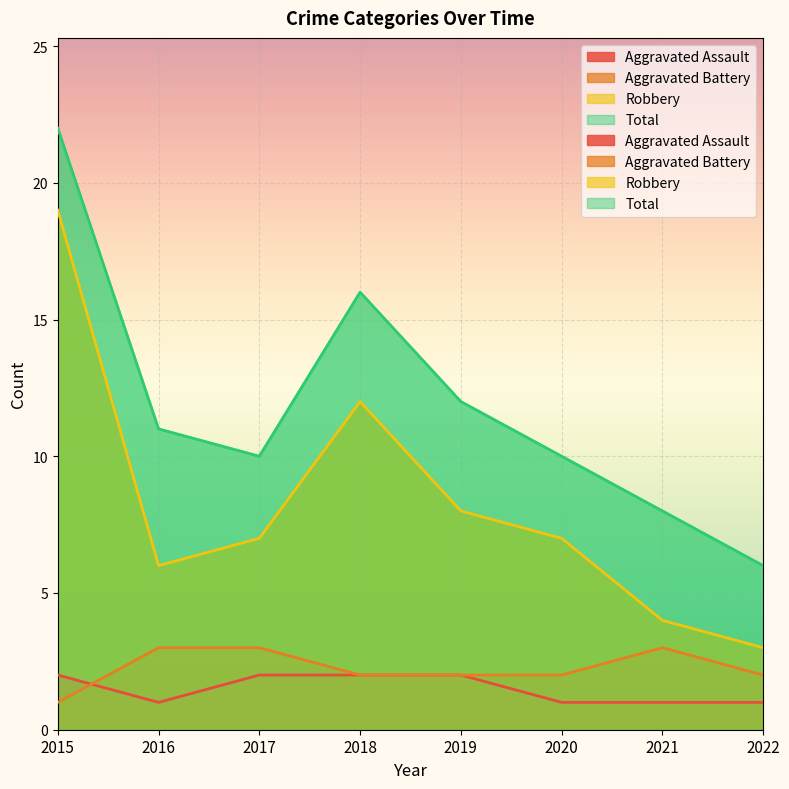

What is the smallest value displayed?

1